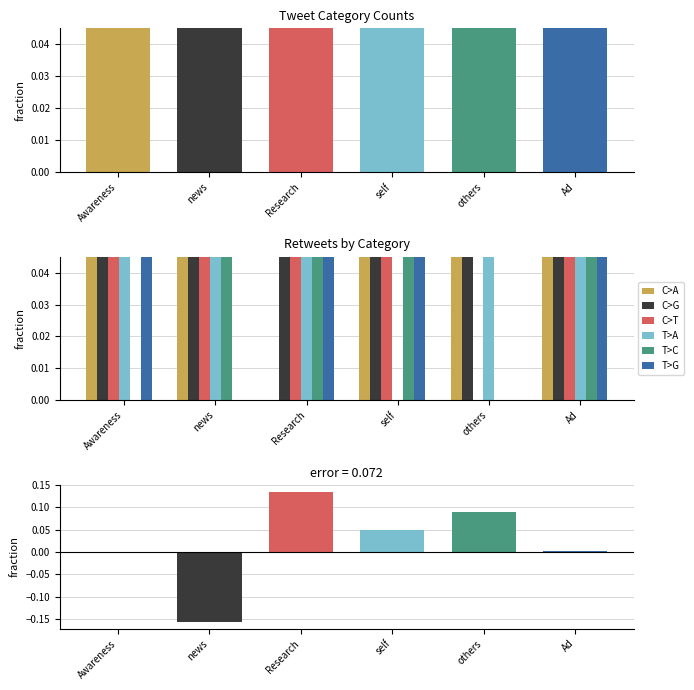

Which series has the largest range (max minus min)?

C>G